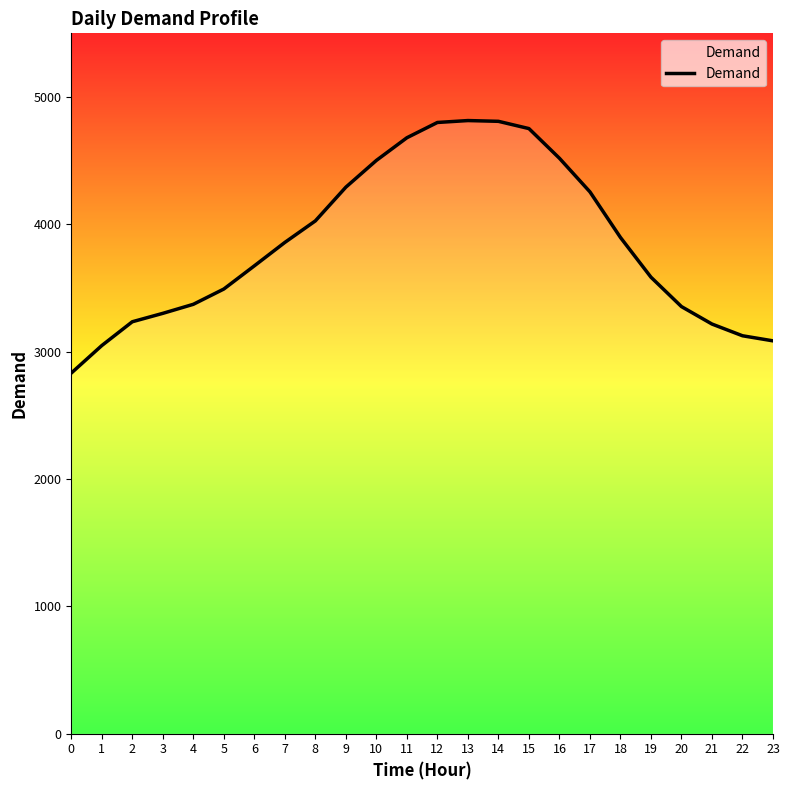

What value does the data have at 14, to the nearest 50?

4800